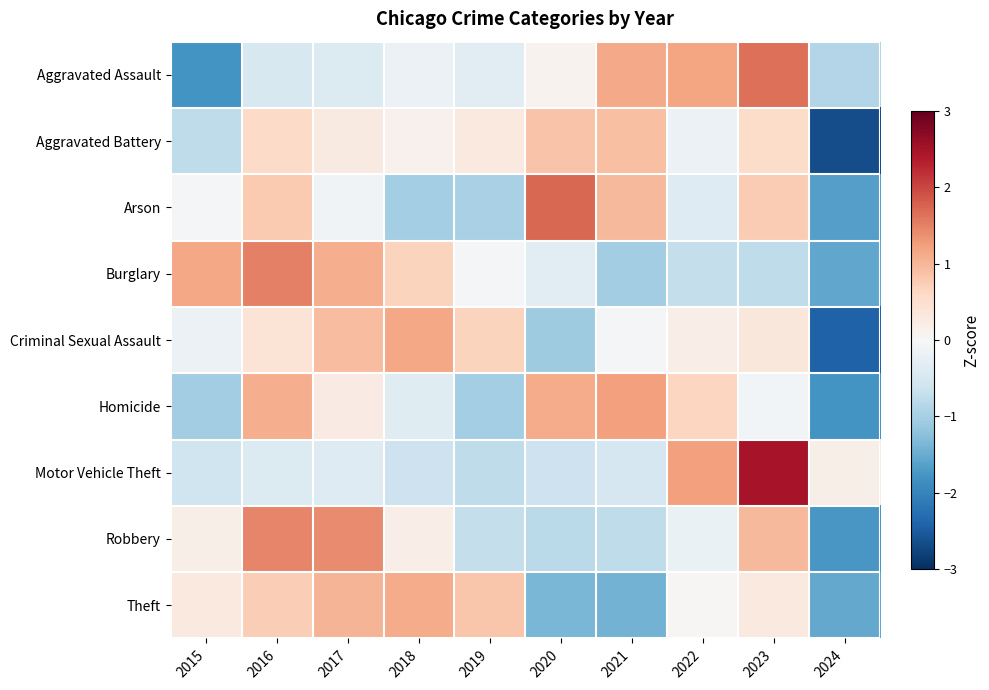

What is the spread (max minus min) of values at 2019?

1.9